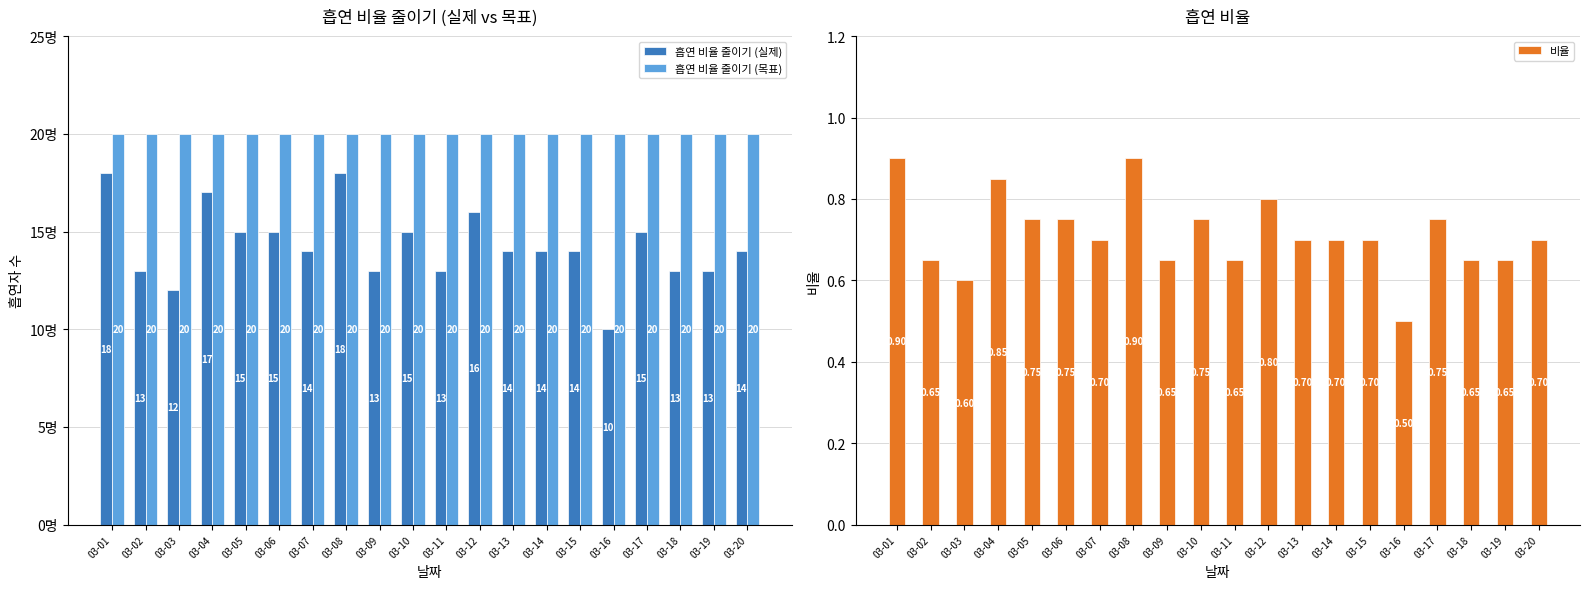

The 흡연 비율 줄이기 (목표) series shows 26.4 at 03-07. True or false?

False